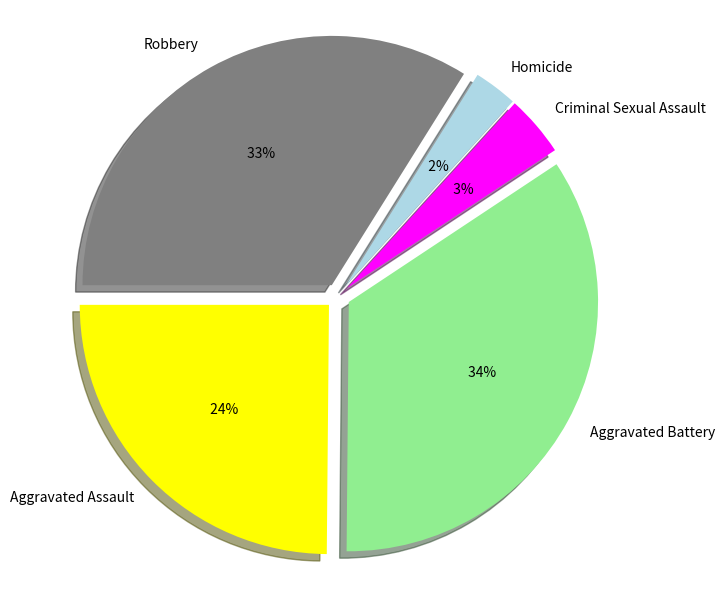

Does any single category account for the majority?

No